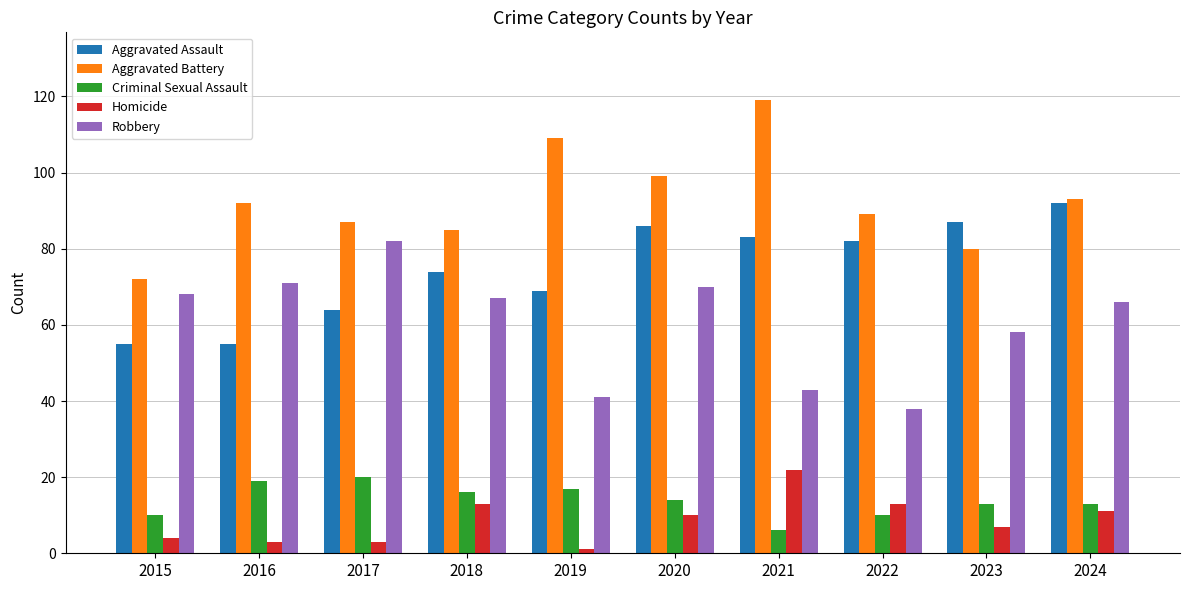

Is it true that Aggravated Assault equals 64 at 2017?

True